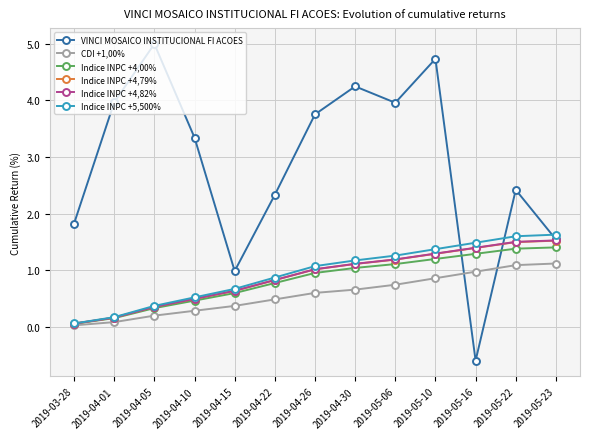

The value of Indice INPC +5,500% at 2019-04-15 is 0.7. True or false?

True